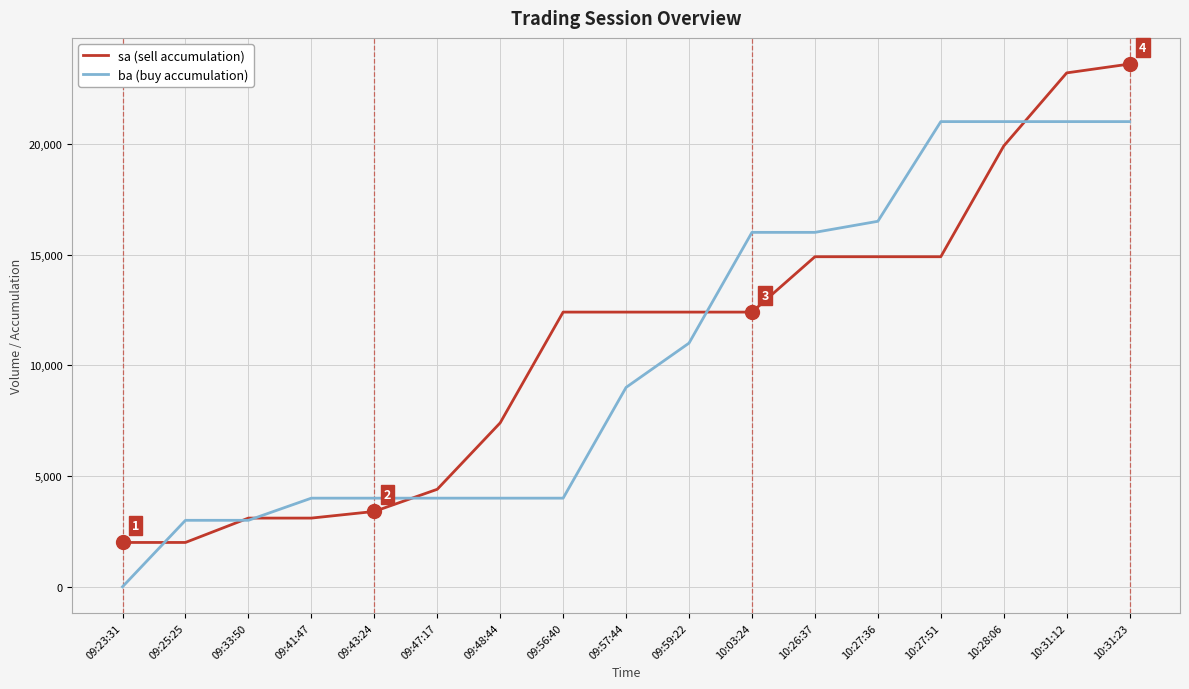

Rank the series by their maximum value, from highest to lowest.

sa (sell accumulation), ba (buy accumulation)